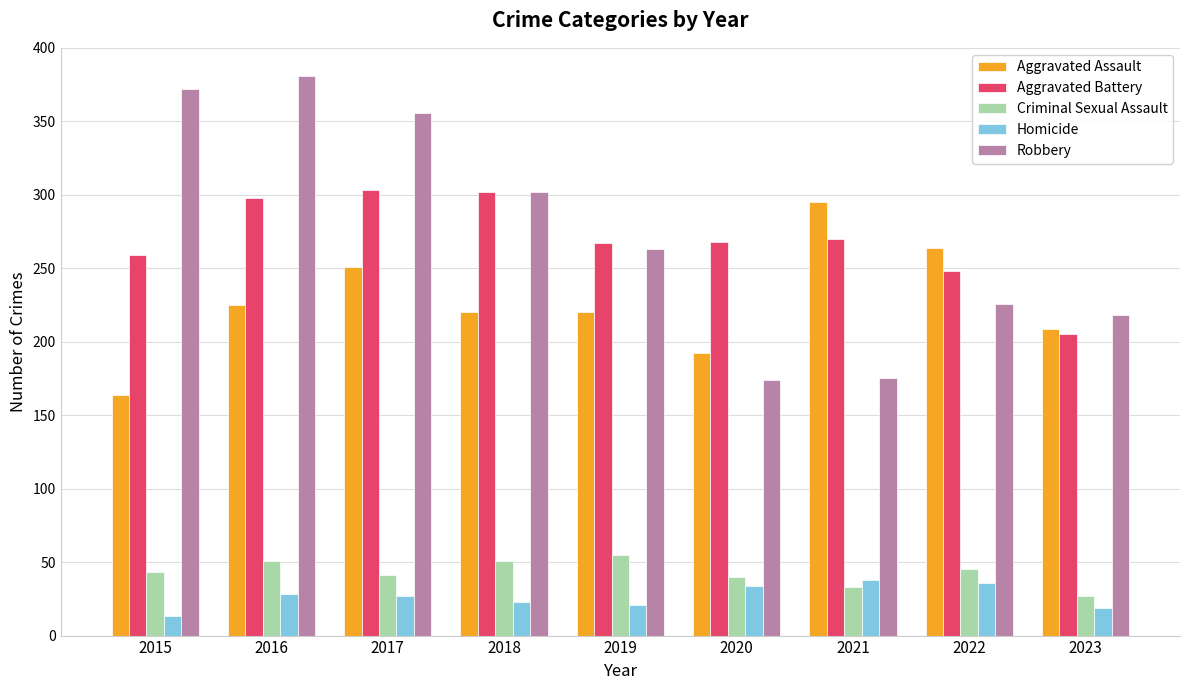

What is the minimum value for Aggravated Assault?

164